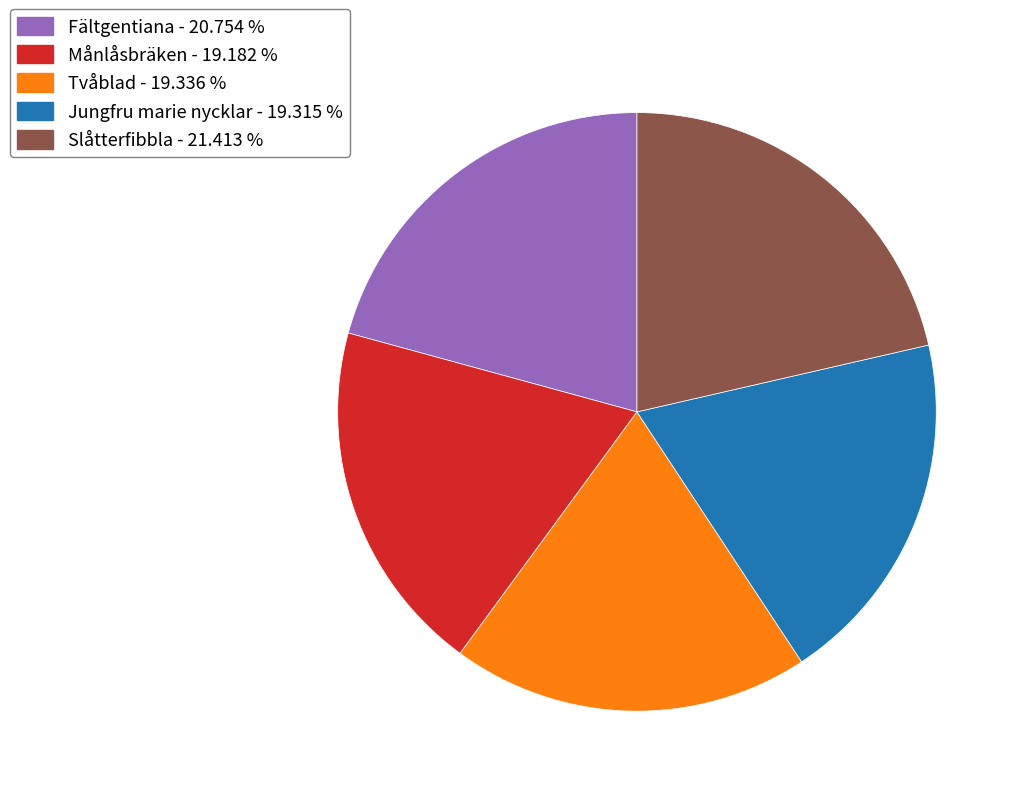

Does Månlåsbräken - 19.182 % represent more than half of the total?

No